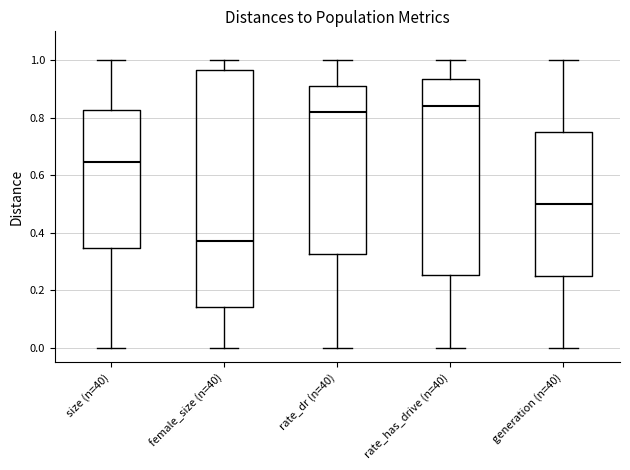

Where is the upper edge of the box for size (n=40) on the y-axis? The values are not printed on the chart, so give them approximately, as read against the axis.

0.82